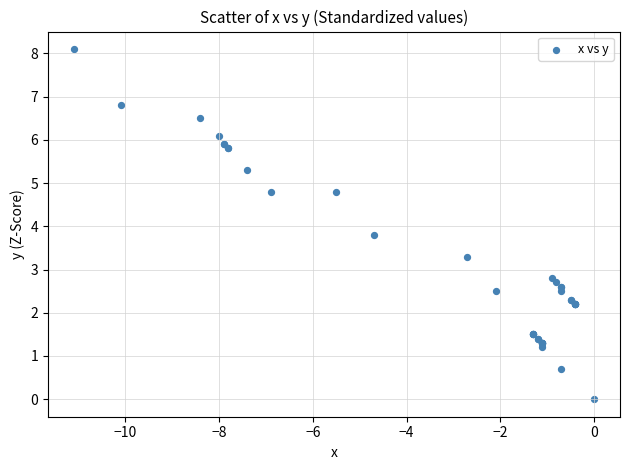

What Y value in the scatter plot is closest to 4?

3.8